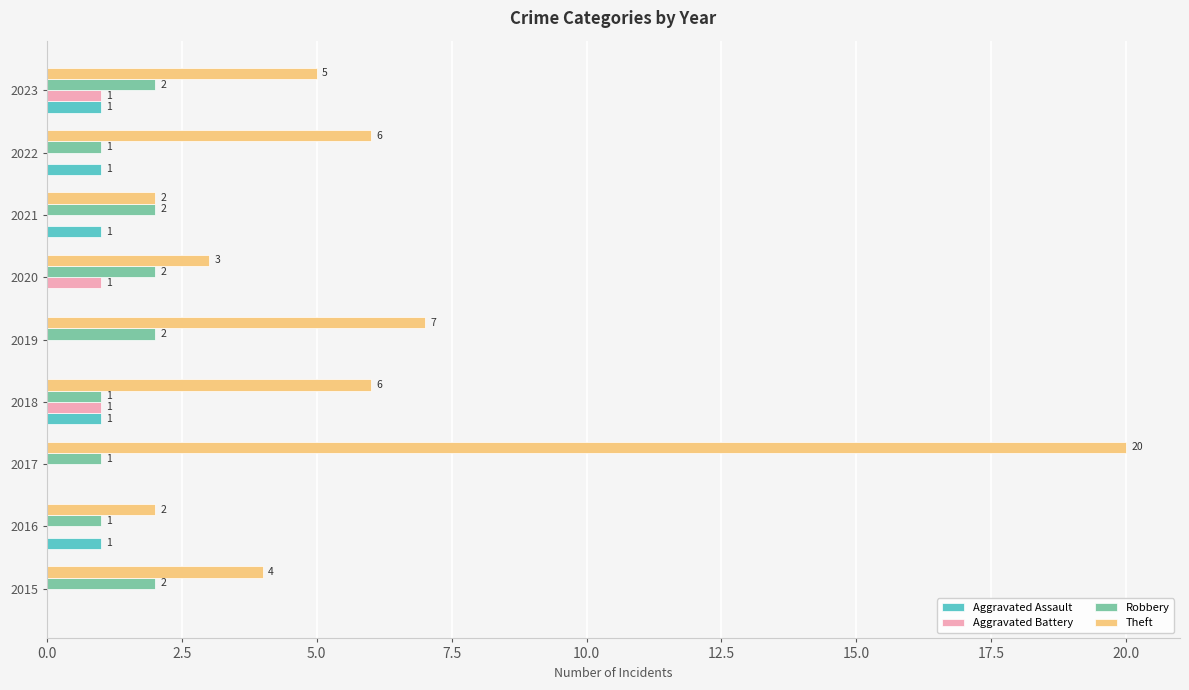

Which series changed the most between 2016 and 2019?

Theft